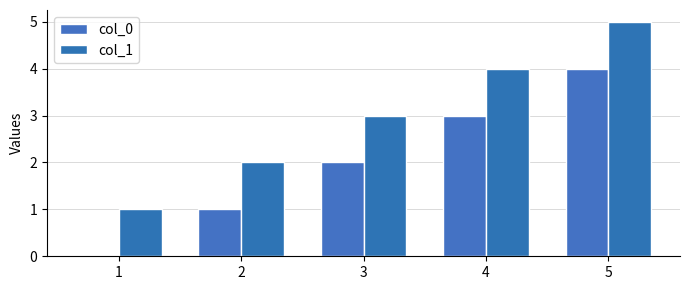

How many groups of bars are there?

5